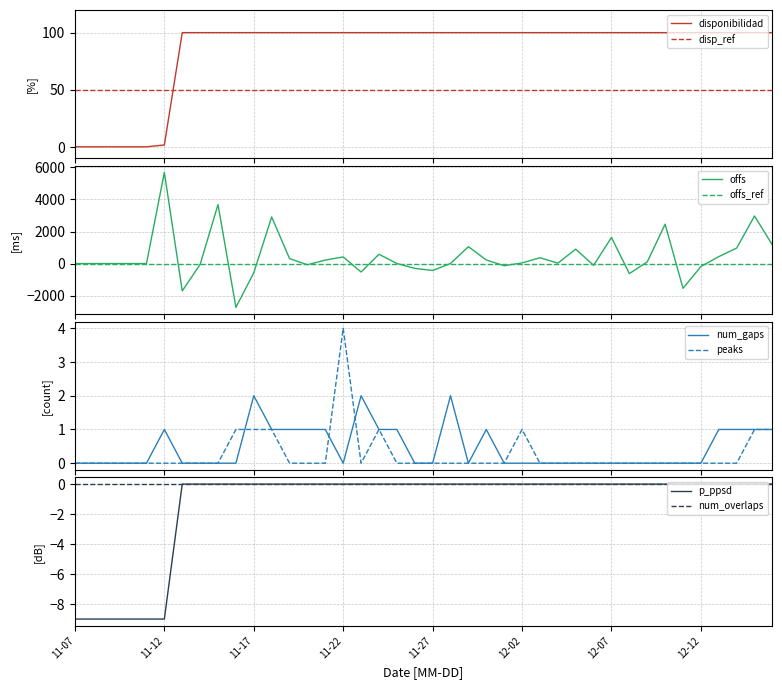

What is the maximum value for disponibilidad?

100.0